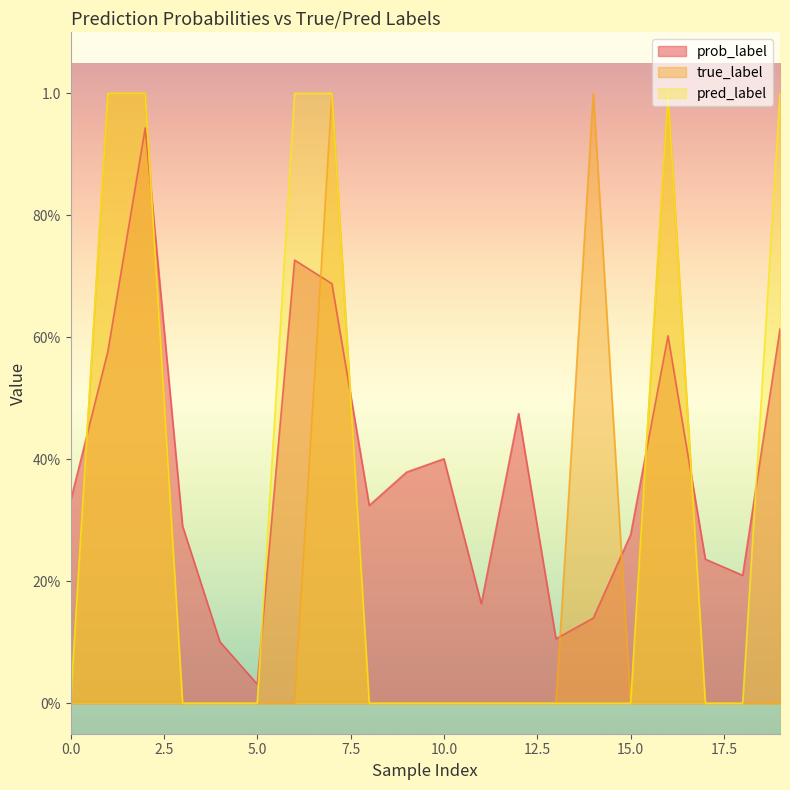

List the series in order of their overall mean, highest first.

prob_label, pred_label, true_label